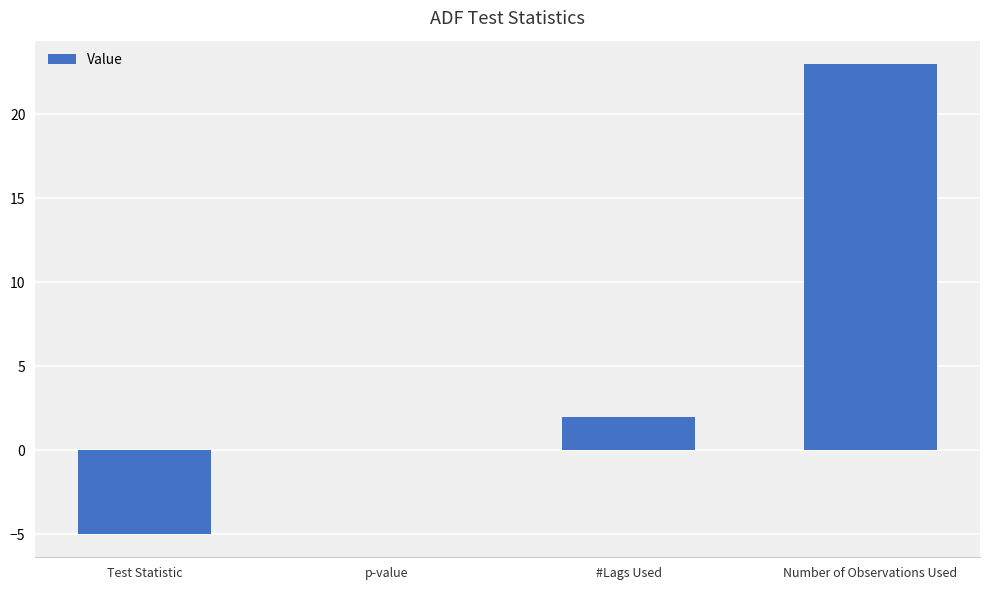

Between Test Statistic and p-value, which is larger?

p-value